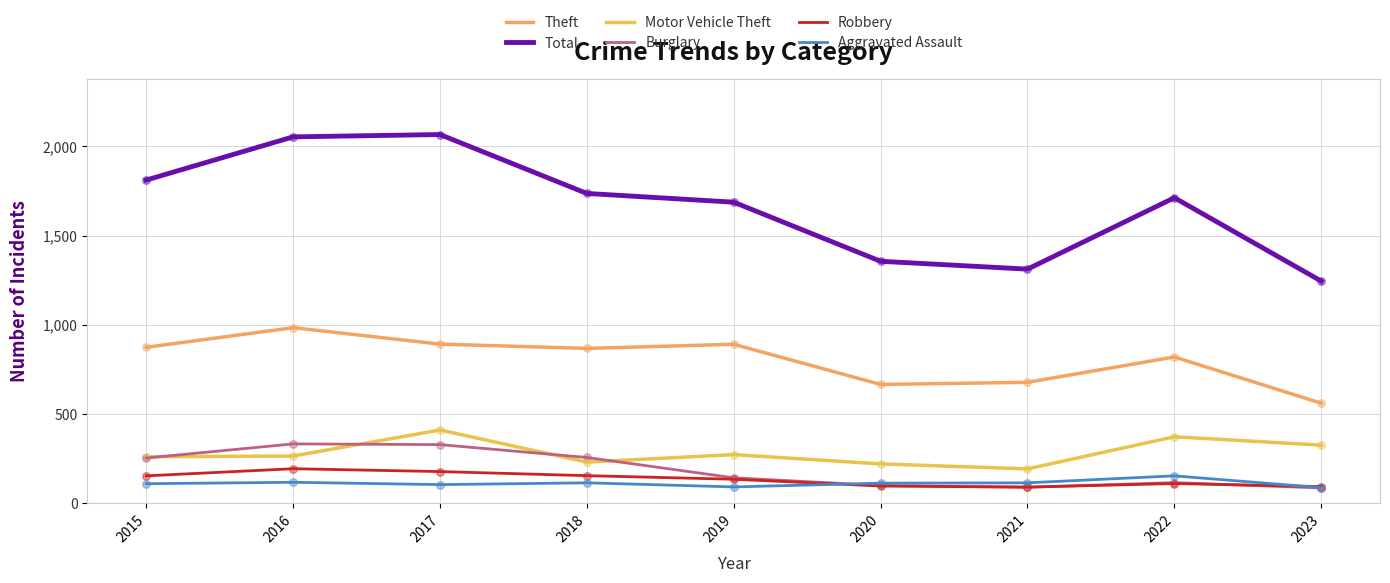

Is the value of Robbery at 2019 greater than the value of Total at 2023?

No